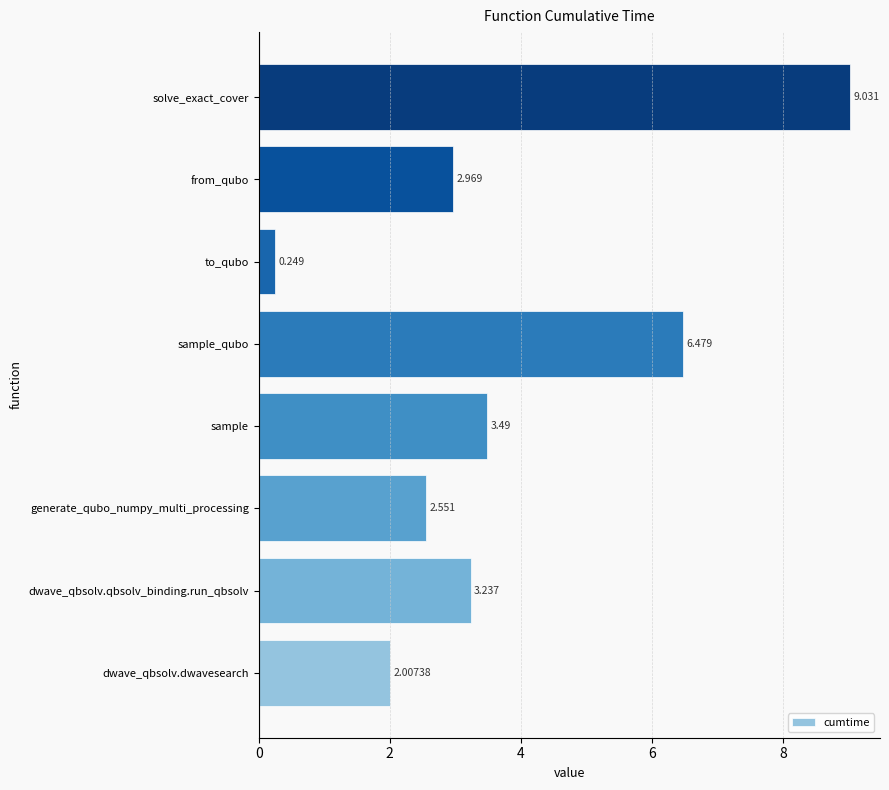

How many categories are shown in the chart?

8